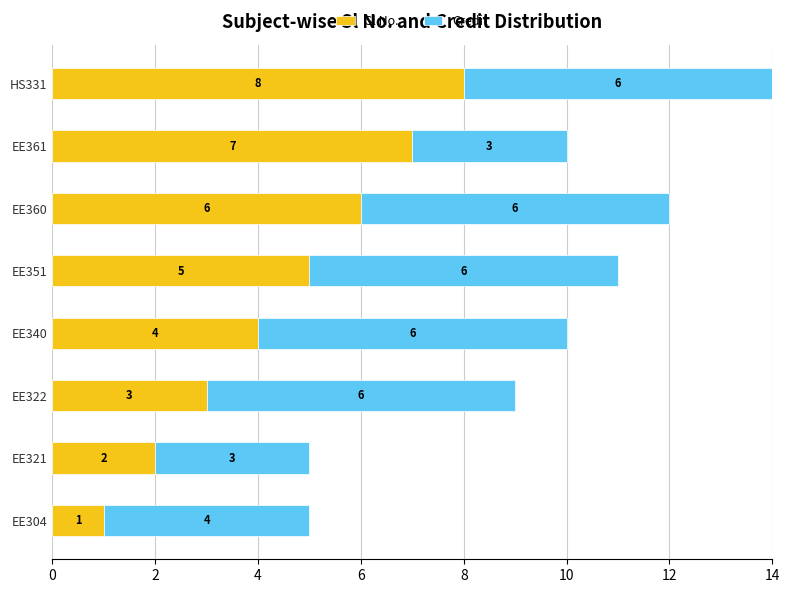

At which category is the sum across all series the highest?

HS331